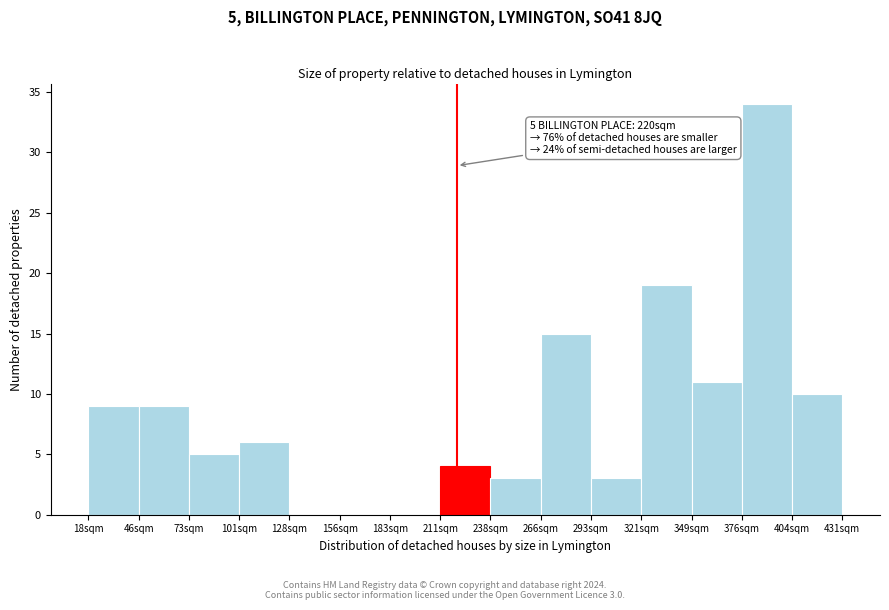

Over which range of the x-axis is the bar tallest?

375 to 405